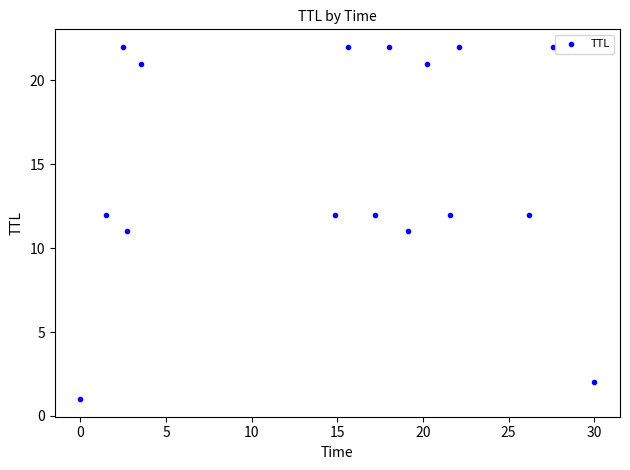

What is the range of Y values (max minus min)?

21